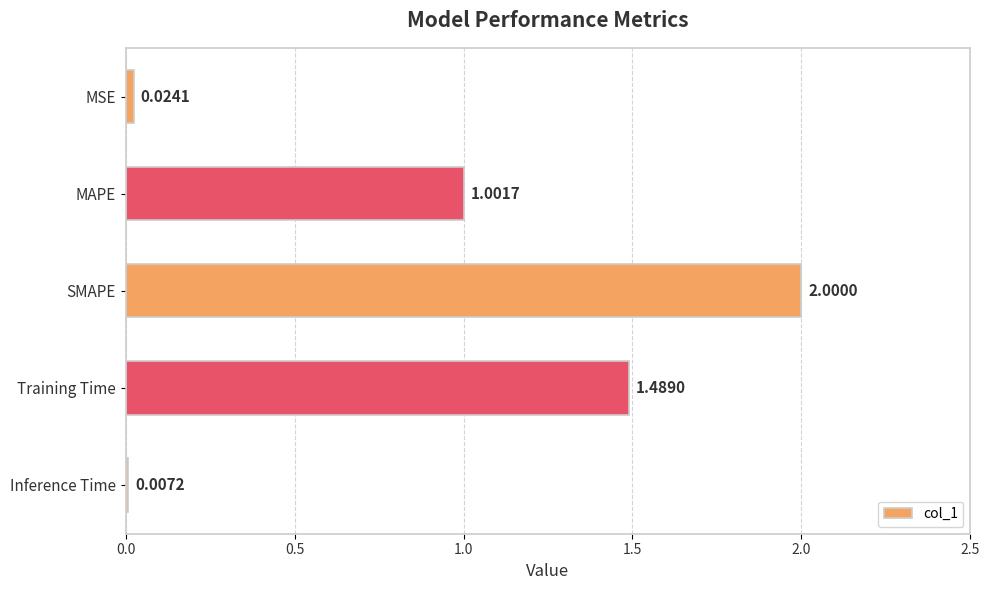

Which category has the highest value across all series?

SMAPE